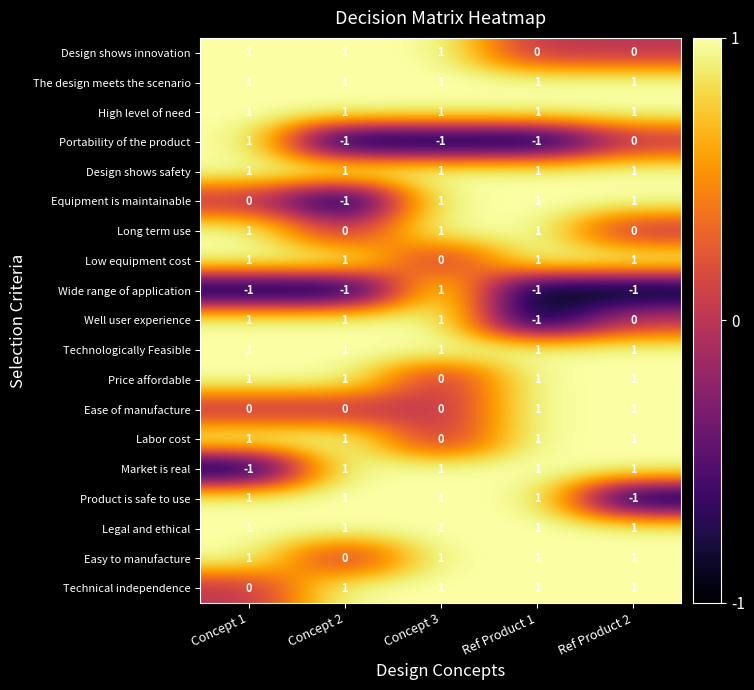

The value of Easy to manufacture at Ref Product 2 is 0. True or false?

False